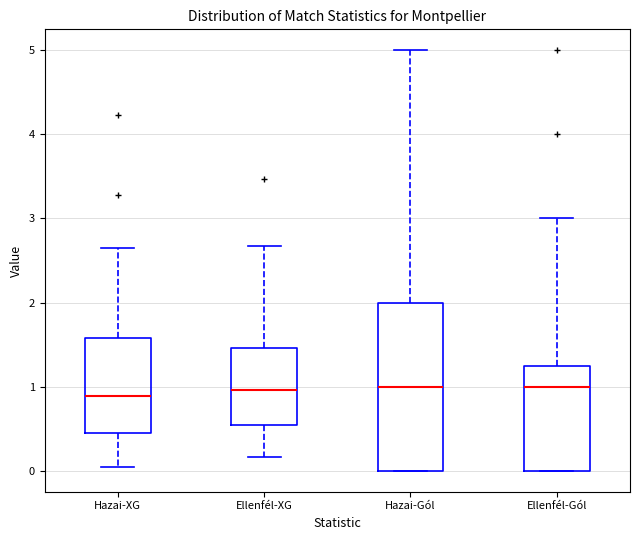

Comparing the boxes themselves (not the whiskers), which one is the tallest?

Hazai-Gól